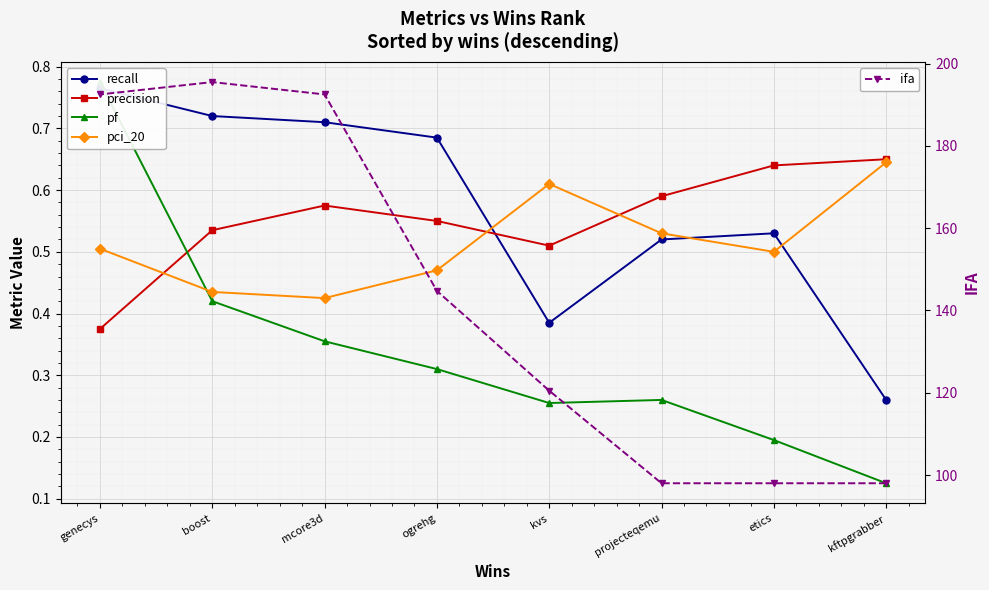

At projecteqemu, list the series in order from largest to smallest.

ifa, precision, pci_20, recall, pf